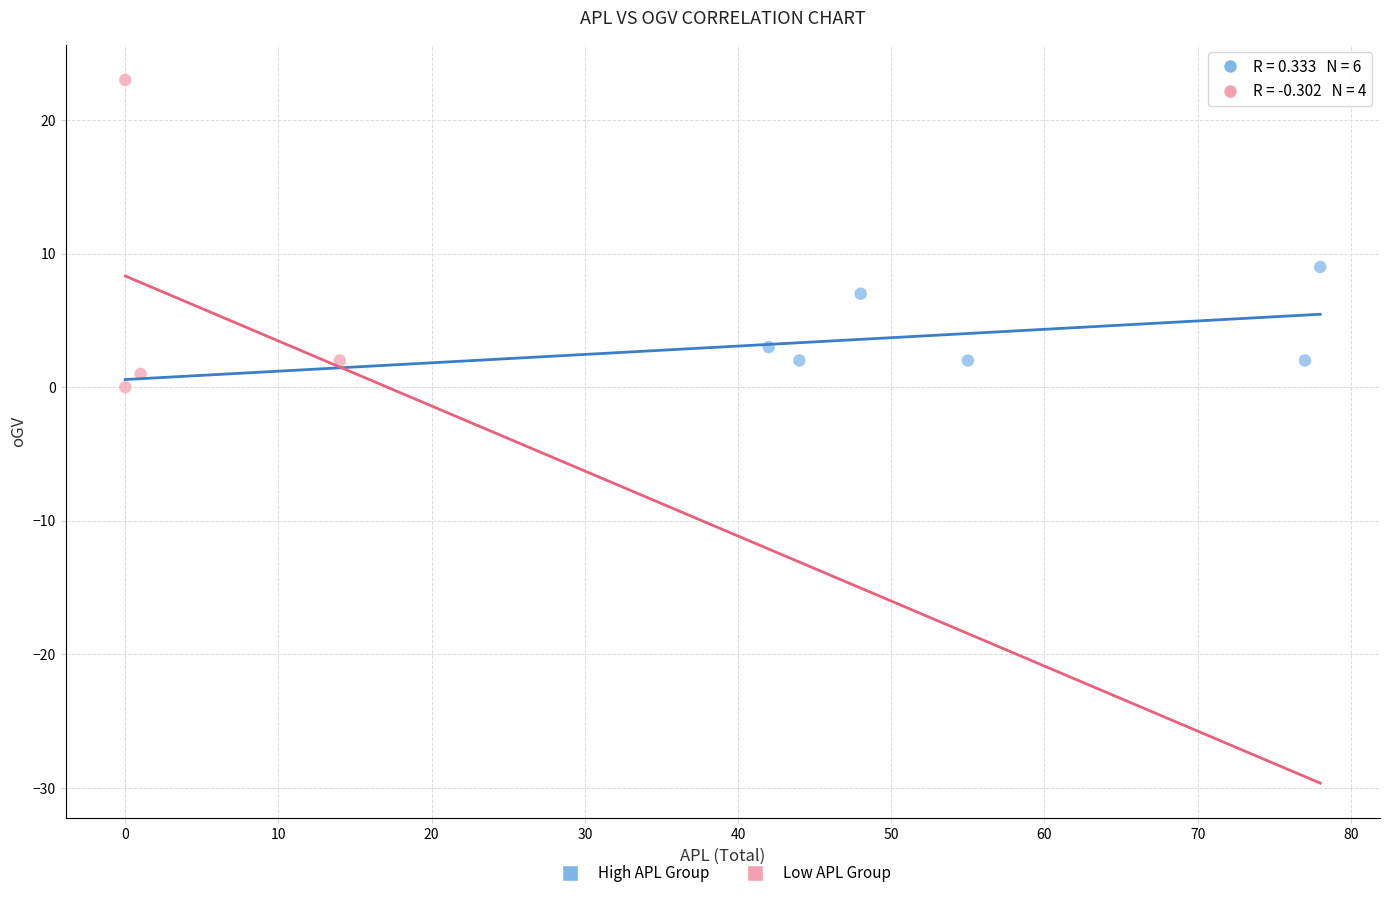

Which series contains the highest Y value?

Low APL Group